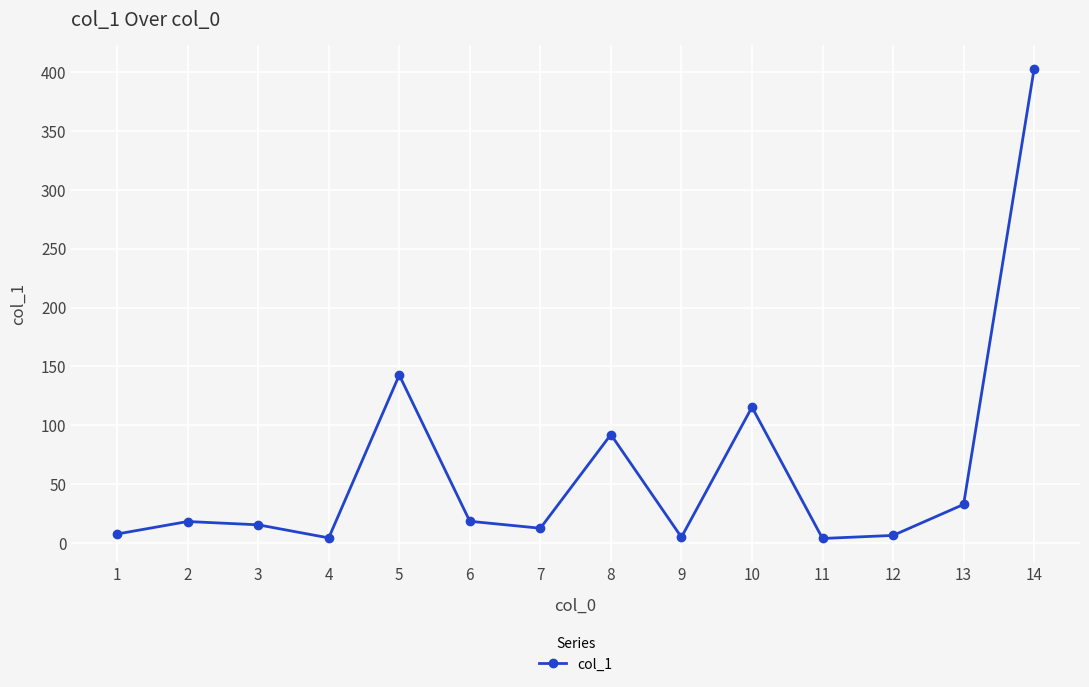

At which category does the chart reach its peak across all series?

14